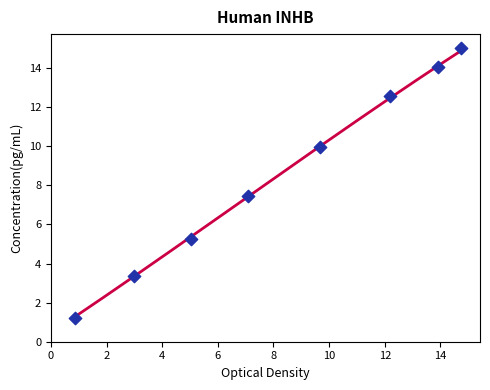

Approximately how many times larger is the value at 14.39 compared to 12.83?

1.1